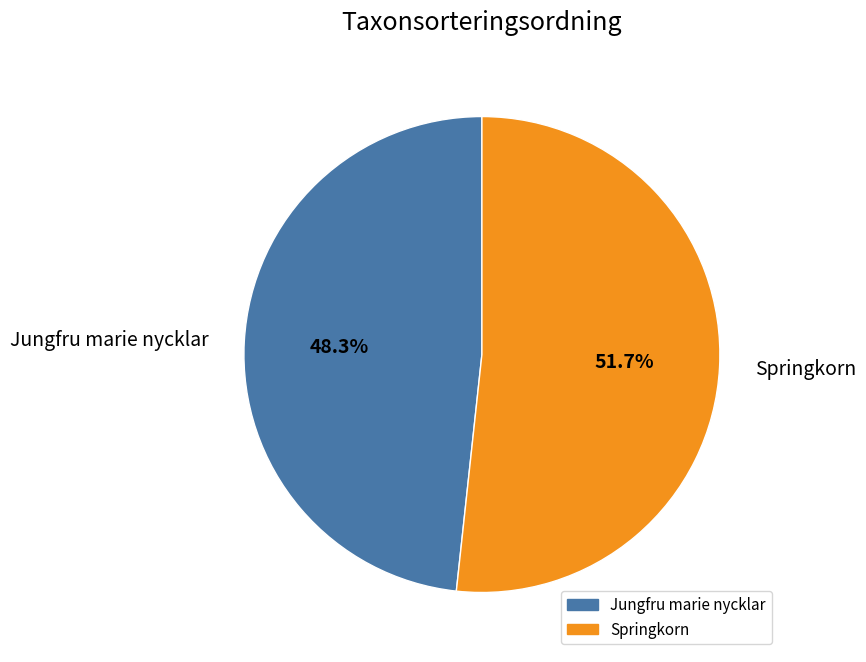

Between Jungfru marie nycklar and Springkorn, which is larger?

Springkorn